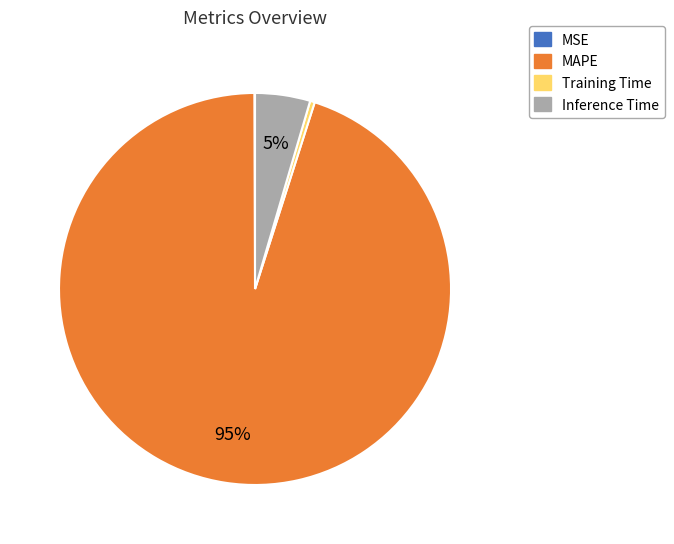

To the nearest percent, what is the average slice percentage?

25%